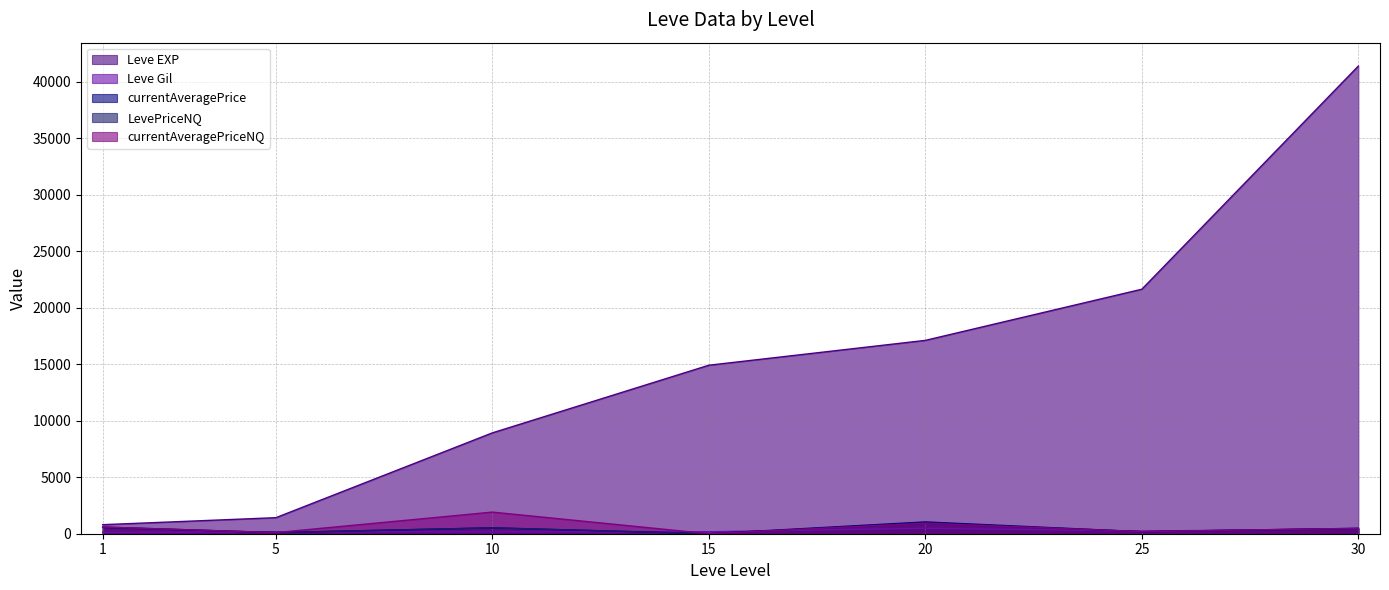

True or false: currentAveragePrice has a value of 209.3 at 30.

False